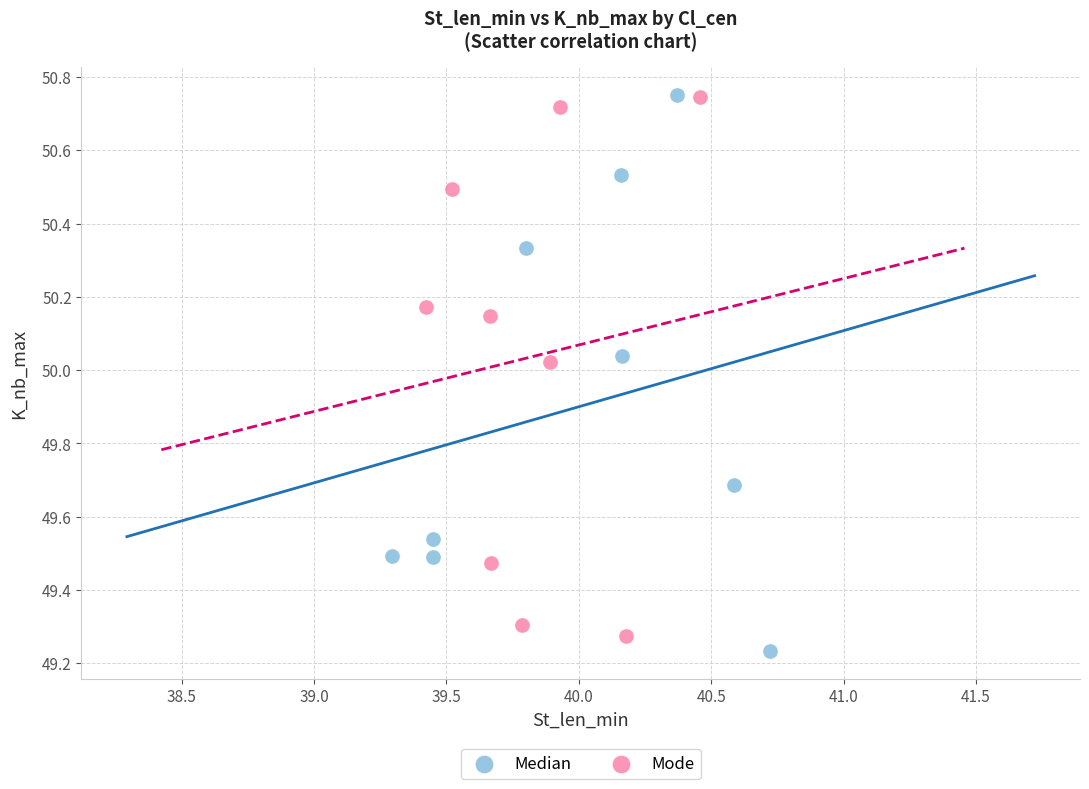

Which series reaches the minimum Y coordinate?

Median